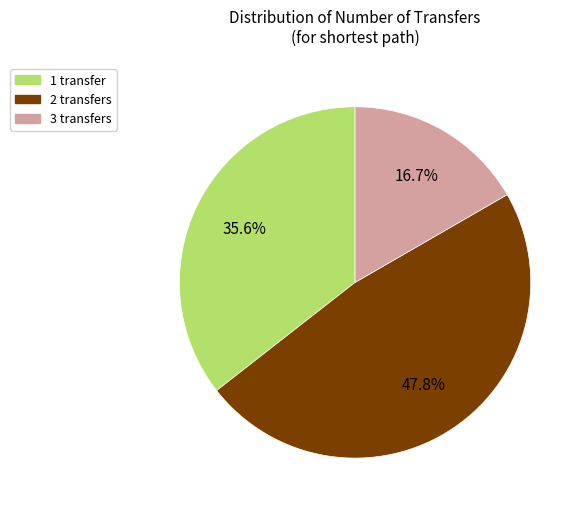

What is the ratio of the value at 1 transfer to the value at 2 transfers?

0.7